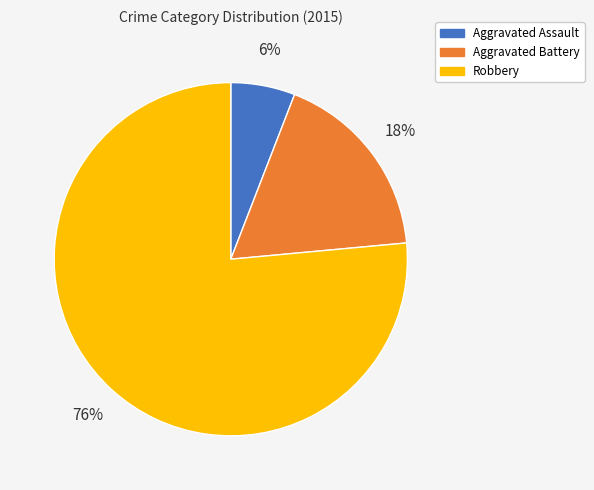

Is it true that Aggravated Assault is 6% of the pie?

True